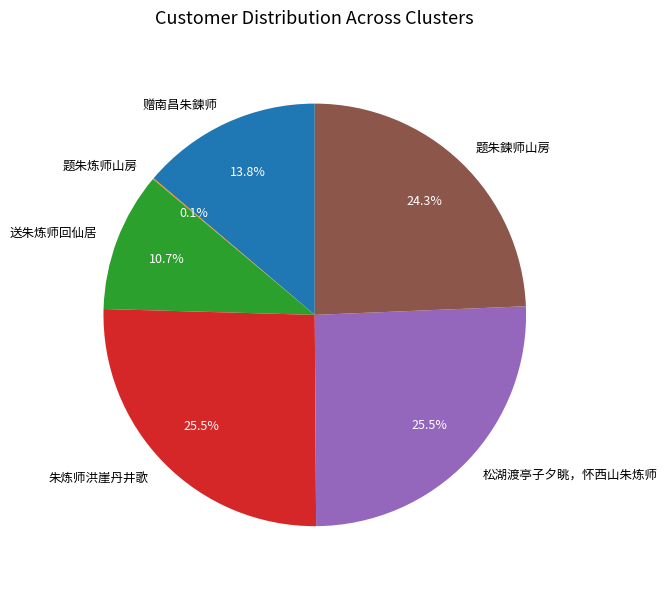

What percentage is the 送朱炼师回仙居 slice, to the nearest percent?

11%